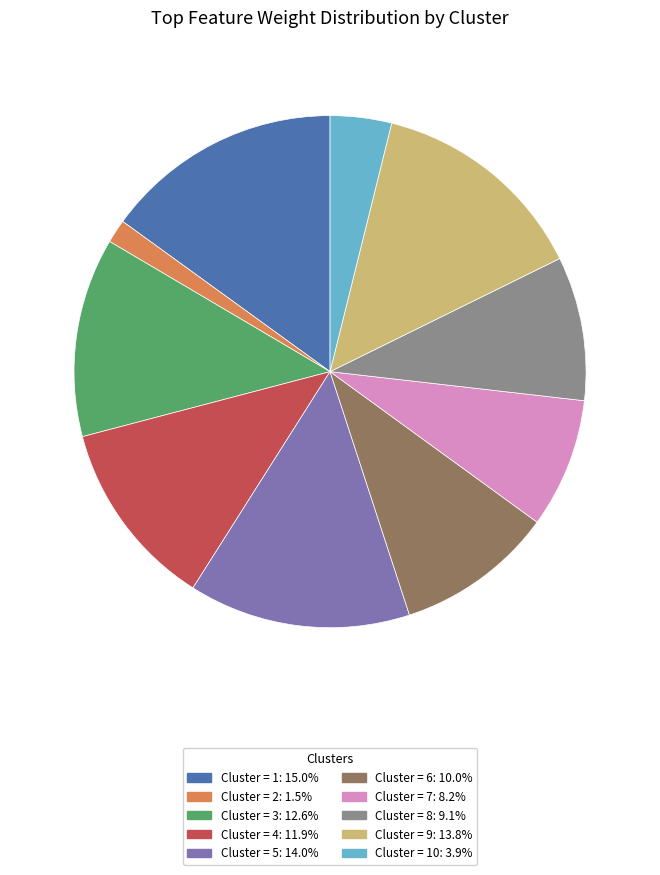

How many slices are in this pie chart?

10